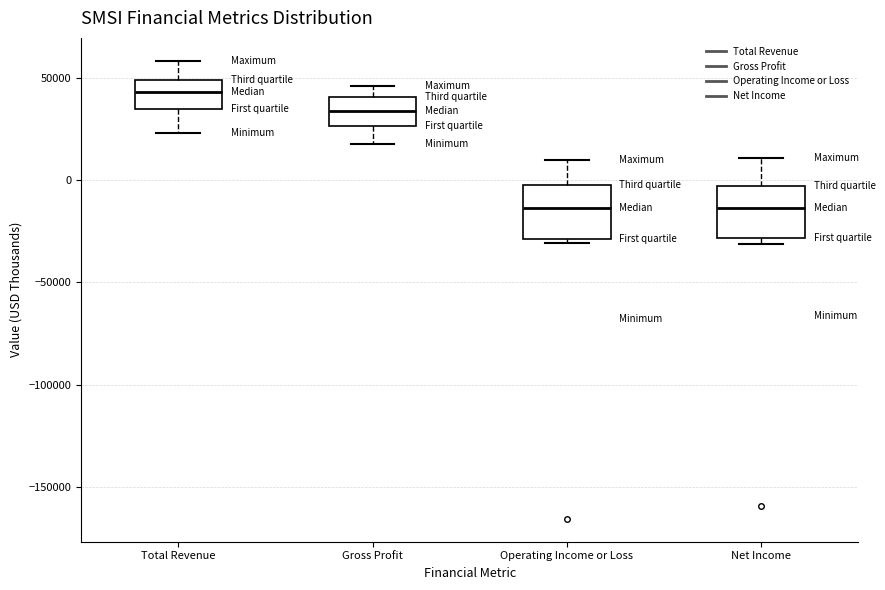

Where does the median line of the box for Gross Profit sit on the y-axis? The values are not printed on the chart, so give them approximately, as read against the axis.

35000